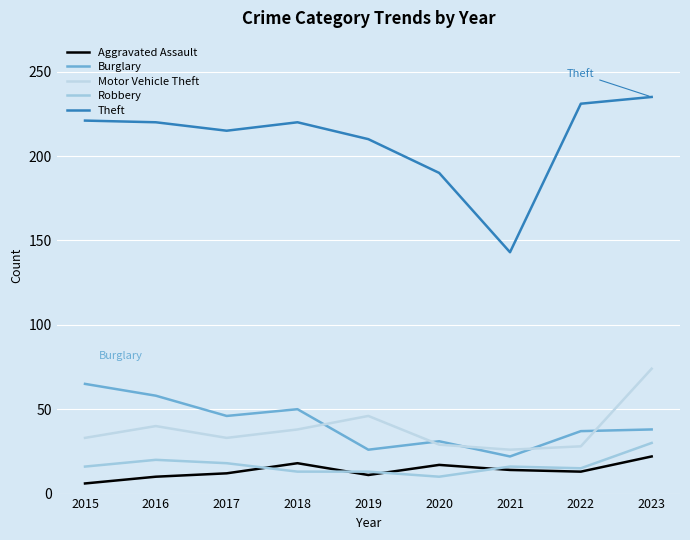

What is the sum of the Burglary values at 2016 and 2022?

95